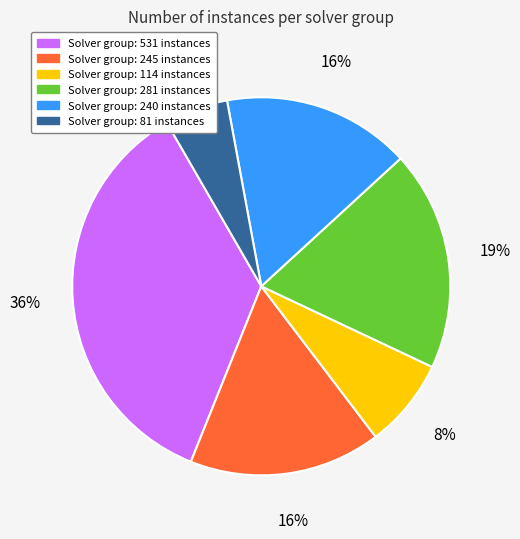

Is there any slice that represents more than half of the pie?

No